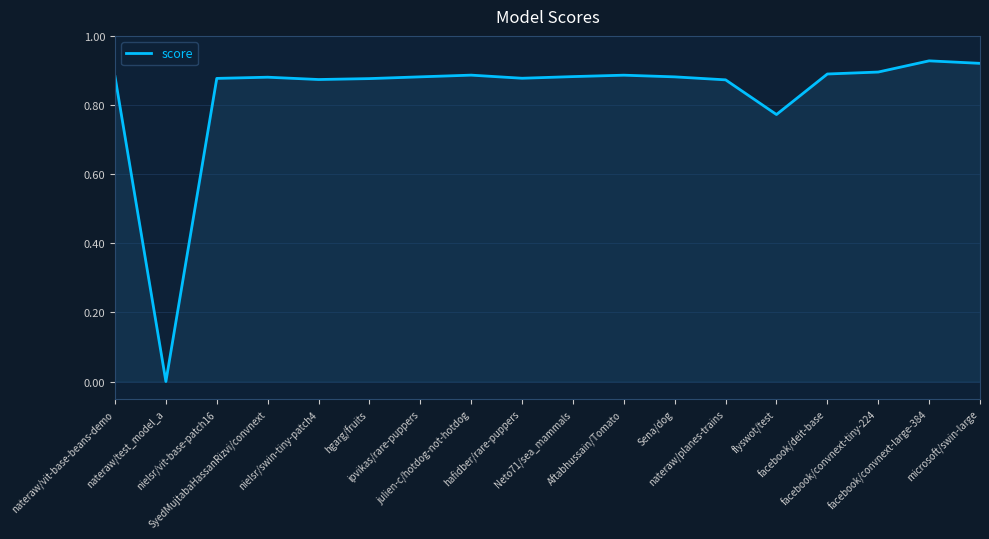

What is the maximum value shown in the chart?

0.9